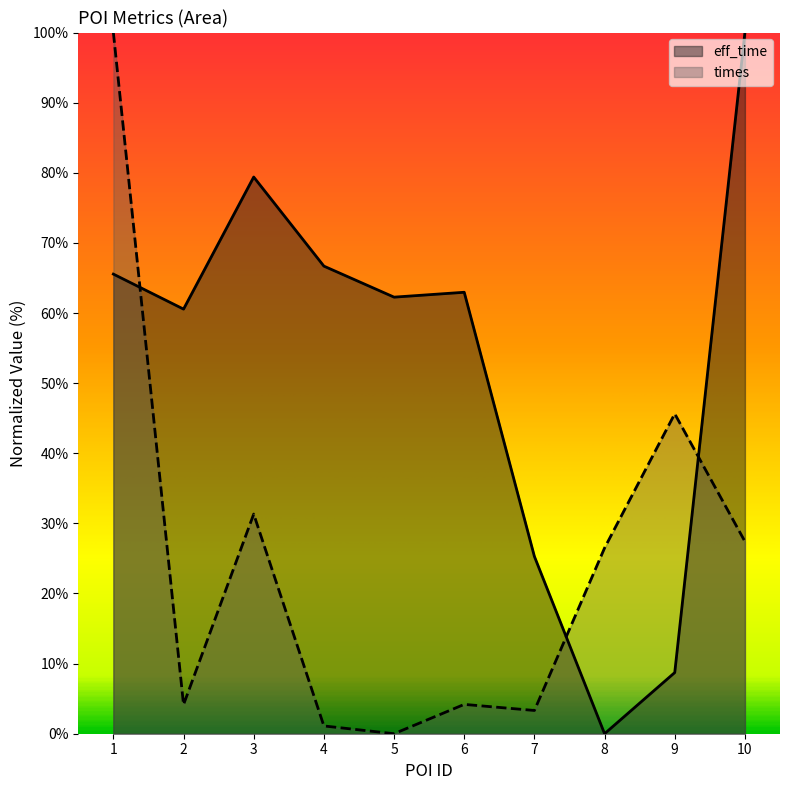

True or false: times and eff_time intersect in this chart.

True